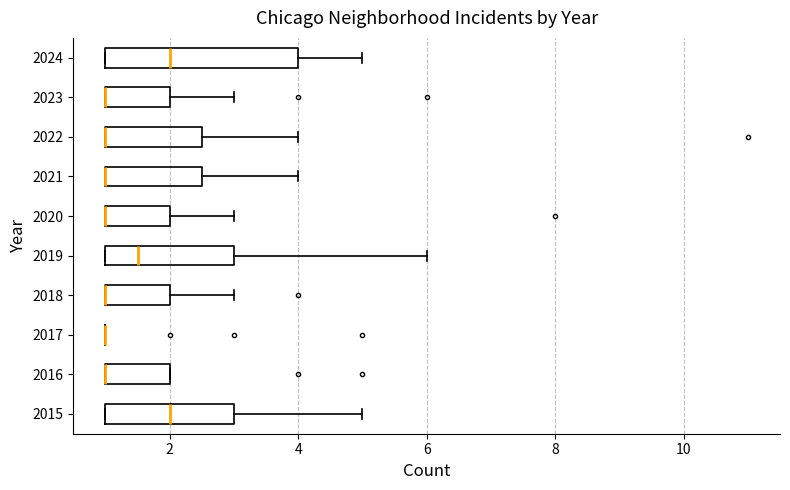

Reading bottom to top, transcribe this box plot: for each box, give where its median line is, the range the box spans, and where its two whiskers end, as read against the x-axis. The values are not printed on the chart, so give them approximately, as read against the axis.

2015: median 2.0, box 1.0 to 3.0, whiskers 1.0 to 5.0
2016: median 1.0 (drawn on the box's left edge), box 1.0 to 2.0, whiskers 1.0 to 2.0
2017: box collapsed to a line at 1.0, whiskers 1.0 to 1.0
2018: median 1.0 (drawn on the box's left edge), box 1.0 to 2.0, whiskers 1.0 to 3.0
2019: median 1.6, box 1.0 to 3.0, whiskers 1.0 to 6.0
2020: median 1.0 (drawn on the box's left edge), box 1.0 to 2.0, whiskers 1.0 to 3.0
2021: median 1.0 (drawn on the box's left edge), box 1.0 to 2.6, whiskers 1.0 to 4.0
2022: median 1.0 (drawn on the box's left edge), box 1.0 to 2.6, whiskers 1.0 to 4.0
2023: median 1.0 (drawn on the box's left edge), box 1.0 to 2.0, whiskers 1.0 to 3.0
2024: median 2.0, box 1.0 to 4.0, whiskers 1.0 to 5.0